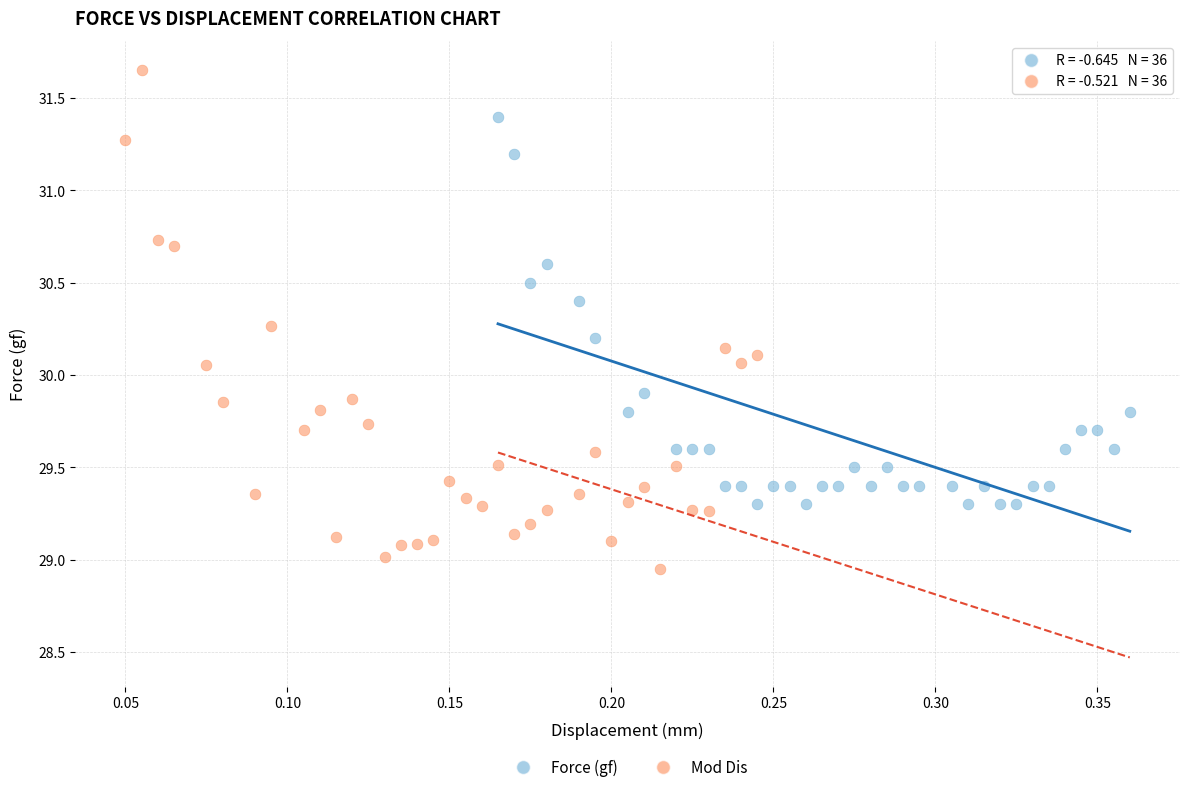

Which series reaches the maximum Y coordinate?

Mod Dis